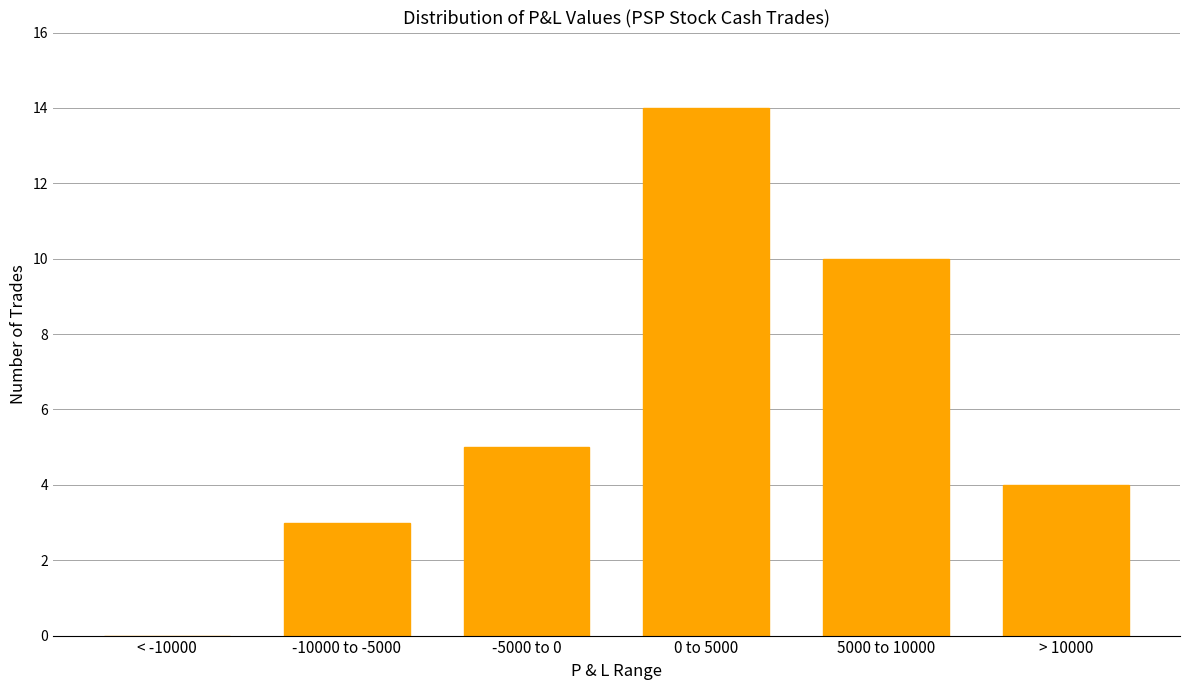

Reading right to left, extract all data points from this chart.

> 10000=4	5000 to 10000=10	0 to 5000=14	-5000 to 0=5	-10000 to -5000=3	< -10000=0